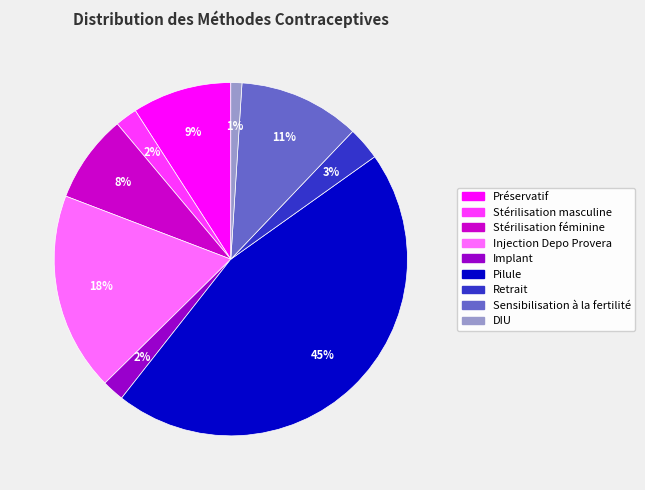

Between Implant and DIU, which is larger?

Implant